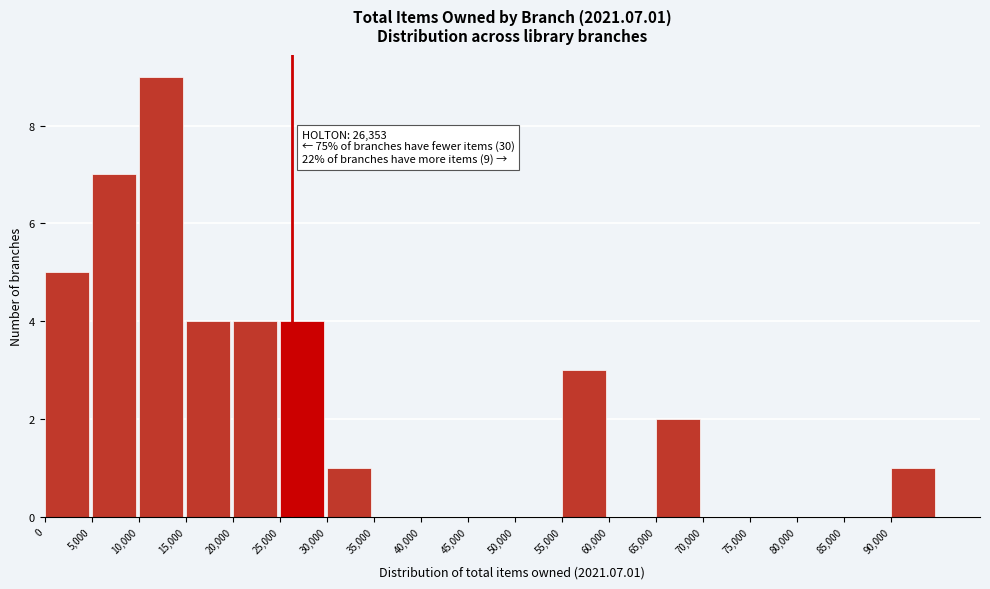

Which range on the x-axis has the tallest bar?

10000 to 15000